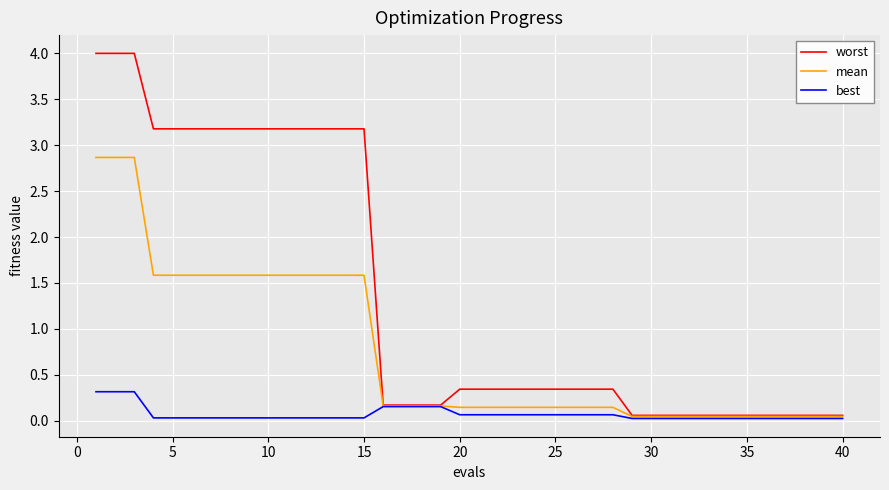

Which series has the largest total across all categories?

worst